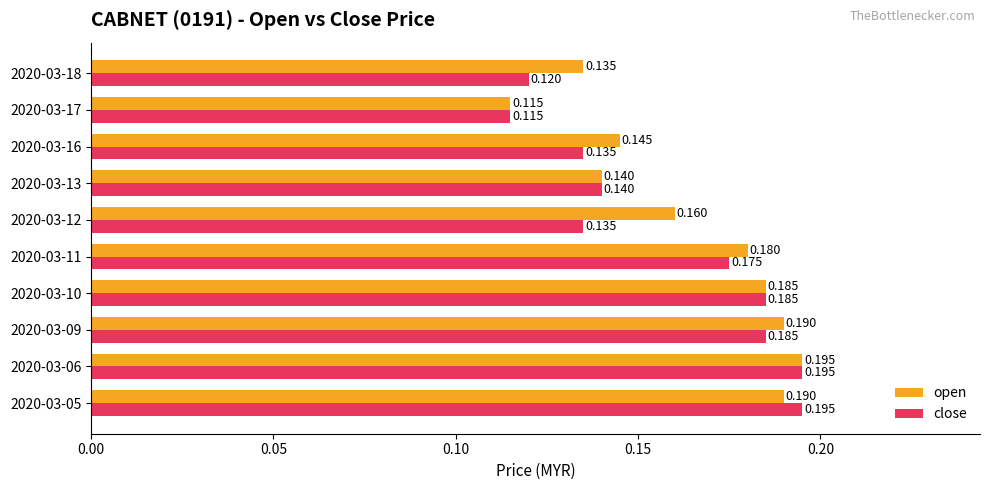

At how many categories does at least one series exceed 0?

10